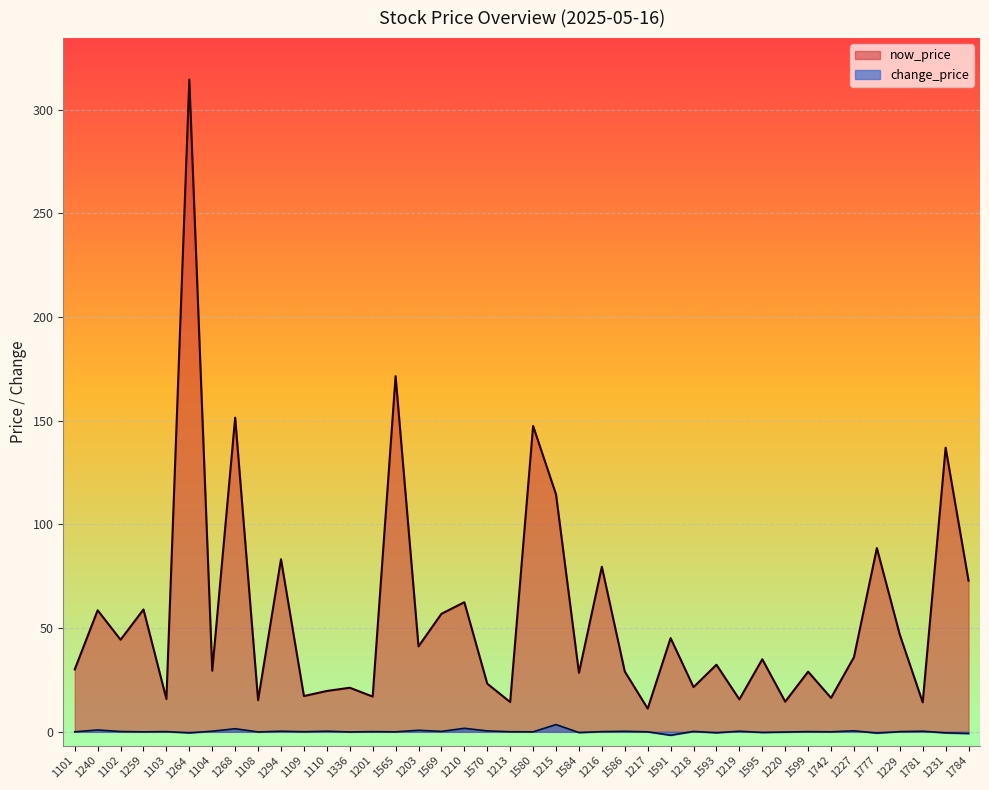

What is the minimum value for change_price?

-1.6